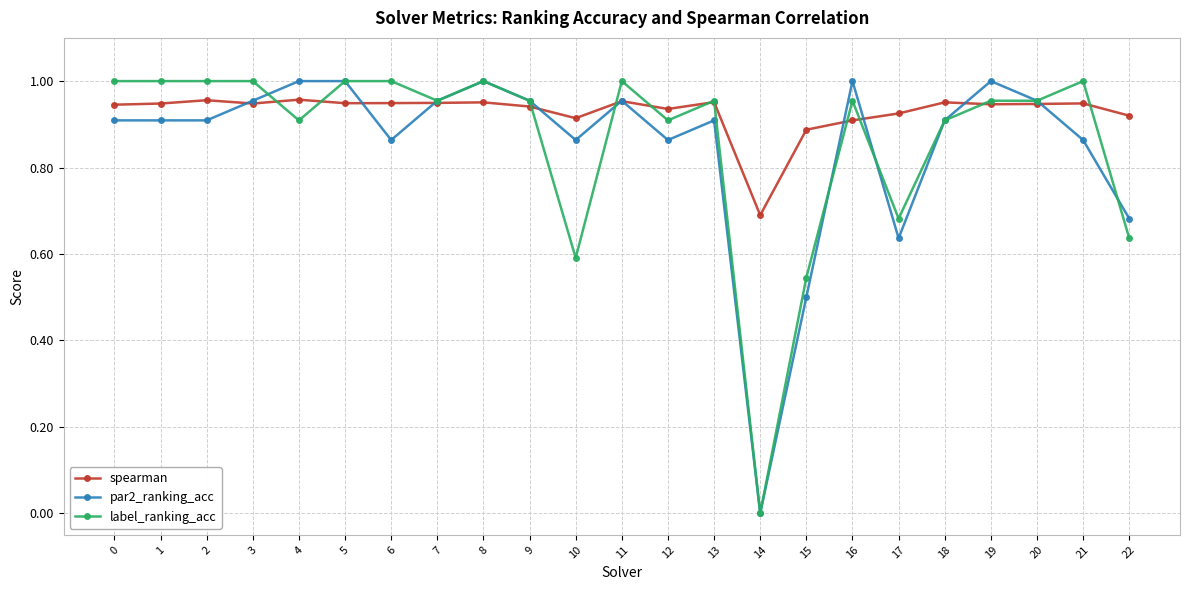

The value of label_ranking_acc at 4 is 0.9. True or false?

True